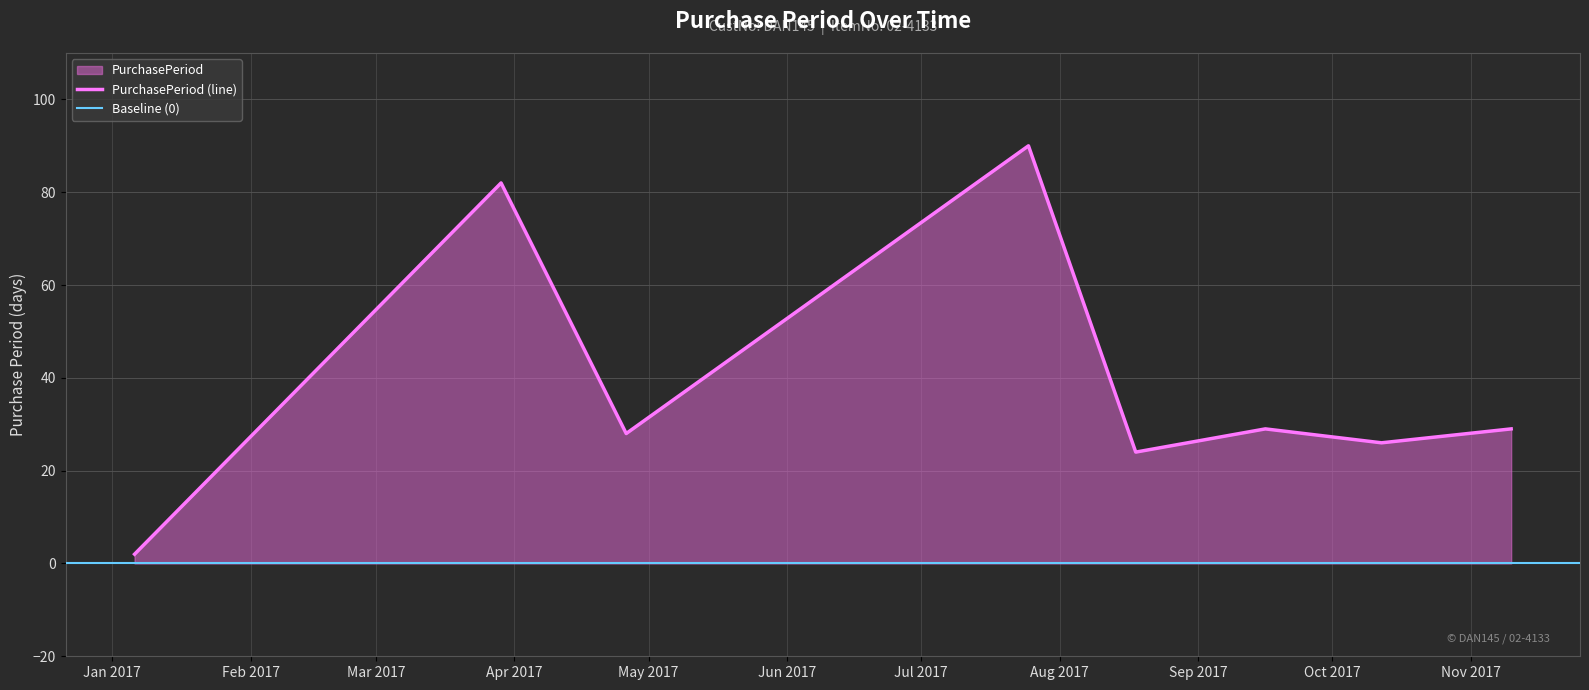

List the labels in order of value, smallest first.

2017-01-06, 2017-08-18, 2017-10-12, 2017-04-26, 2017-09-16, 2017-11-10, 2017-03-29, 2017-07-25